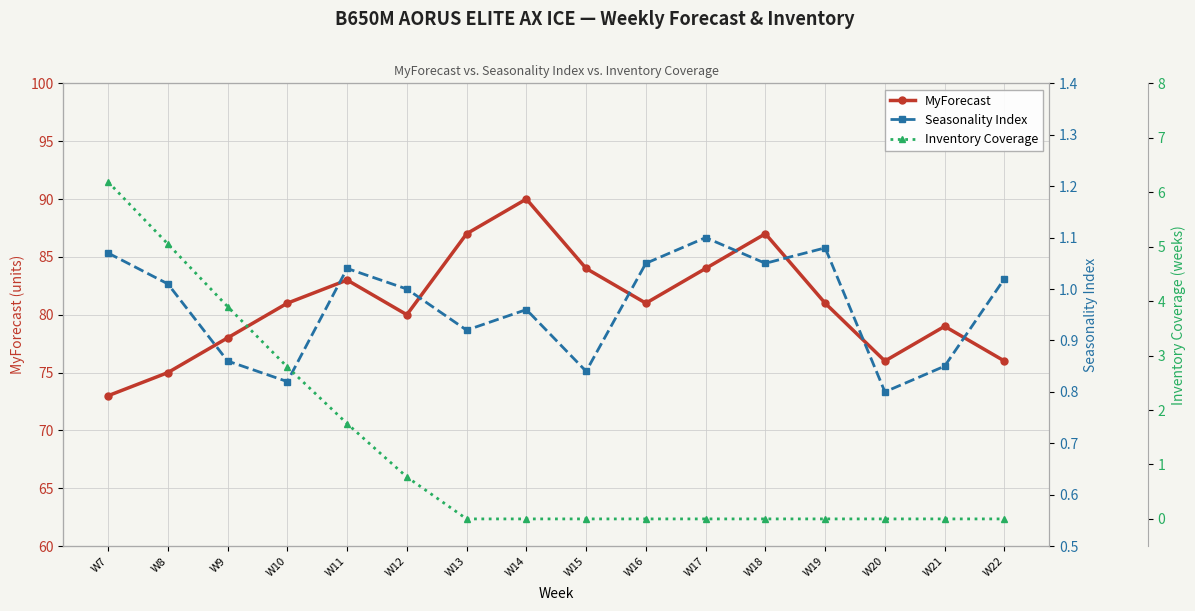

True or false: Seasonality Index and Inventory Coverage cross at least once.

True